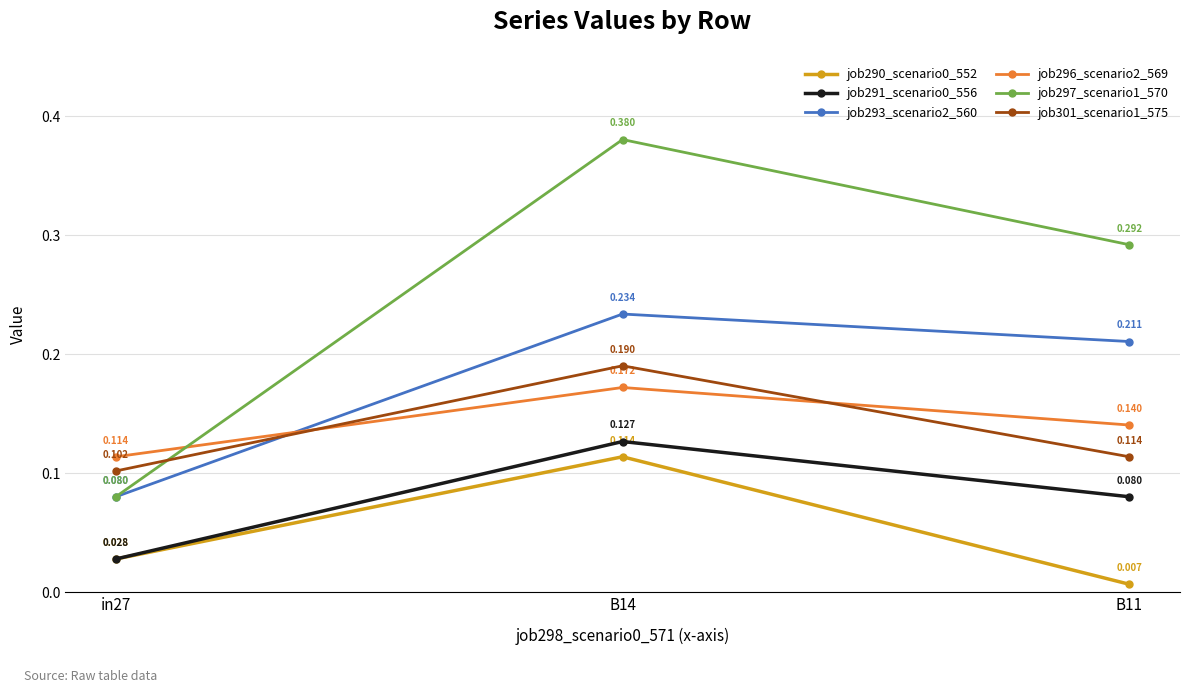

Is the value of job296_scenario2_569 at B14 greater than the value of job301_scenario1_575 at in27?

Yes